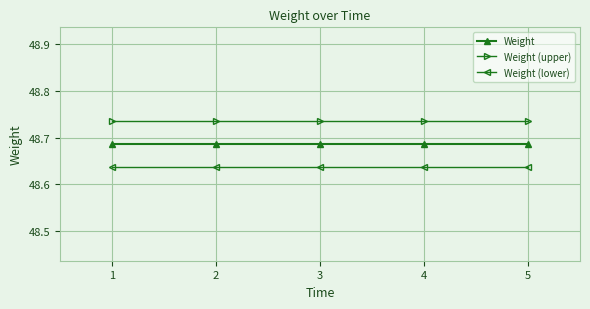

Is the value of Weight (lower) at 4 greater than the value of Weight (upper) at 5?

No